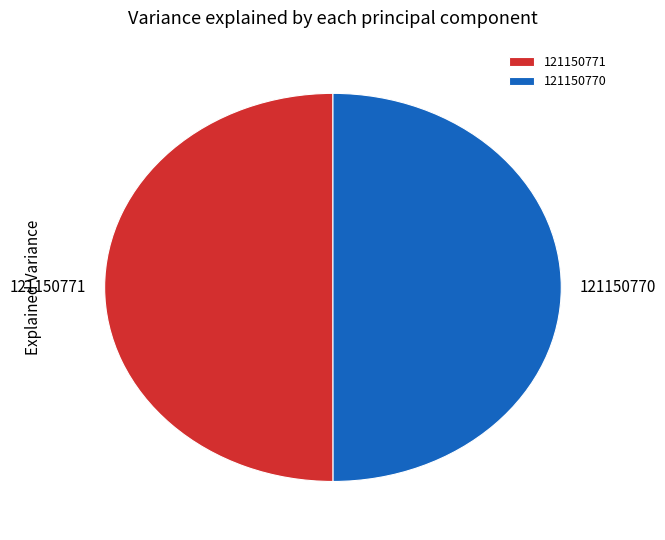

Do 121150770 and 121150771 together represent more than half of the pie?

Yes